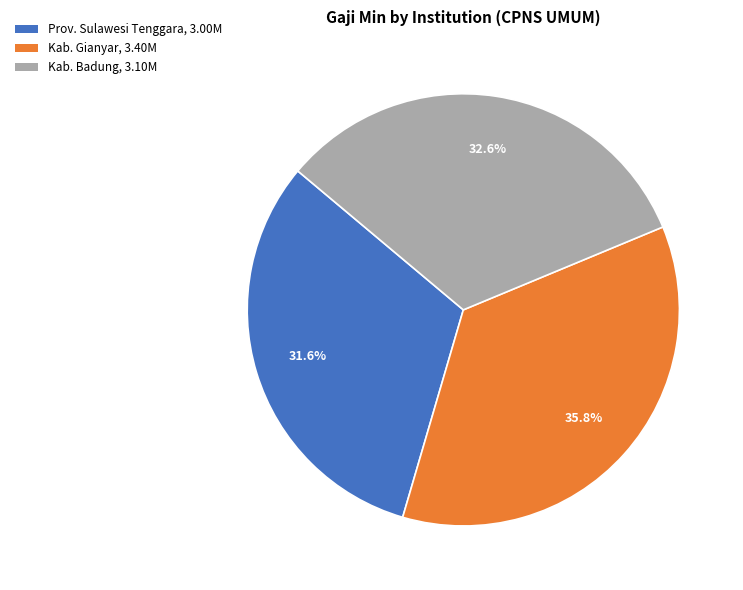

Is there any slice that represents more than half of the pie?

No